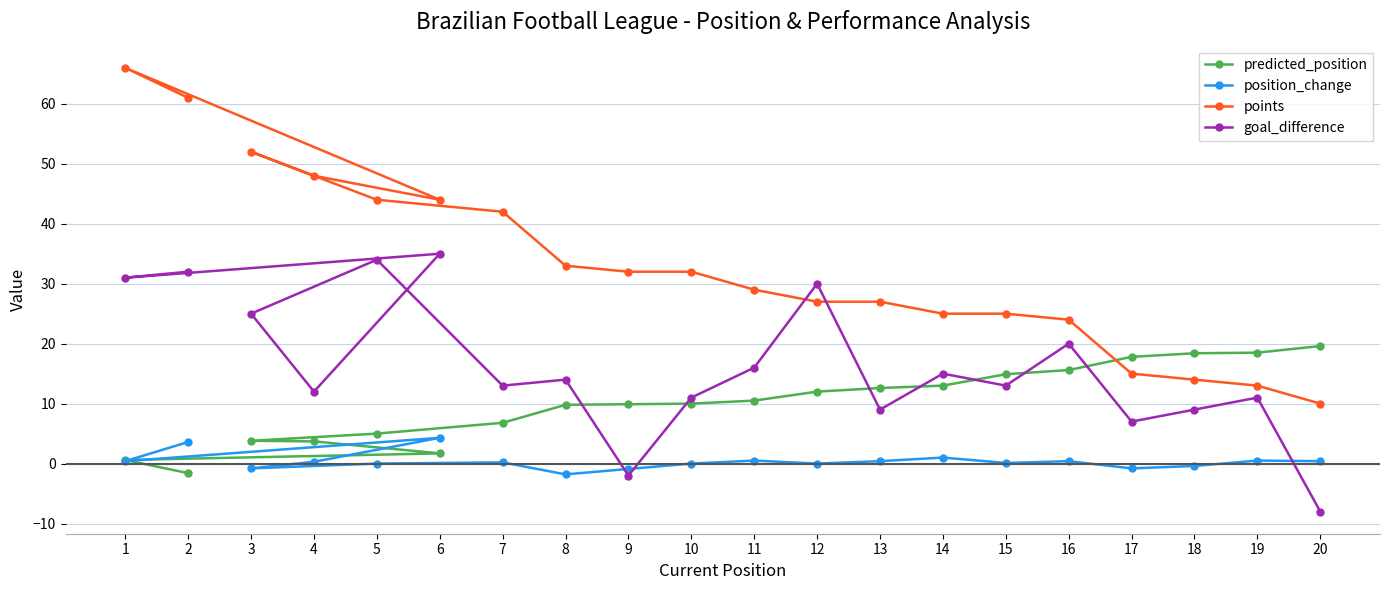

How many intersections are there between goal_difference and points?

2